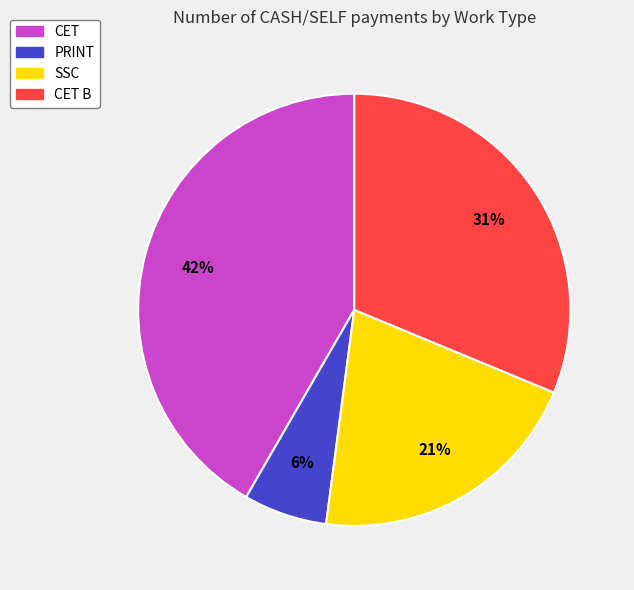

Which has a higher value, CET or PRINT?

CET